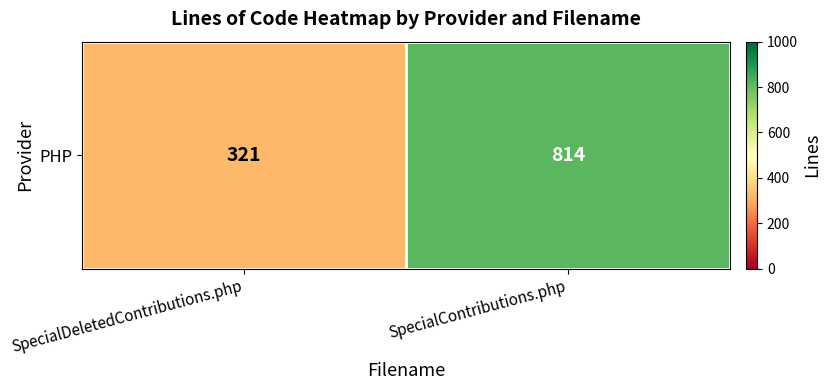

What is the average value?

568